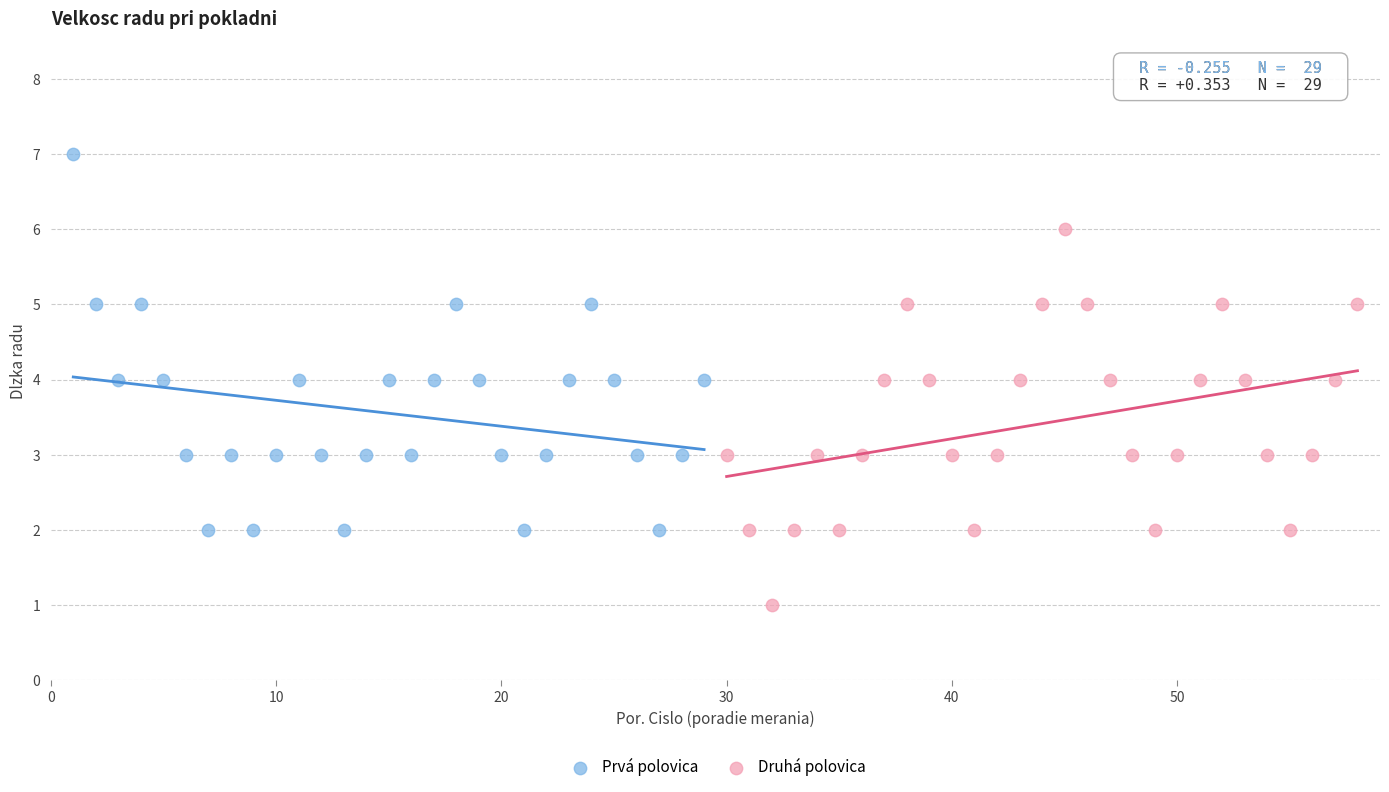

Which series reaches the maximum Y coordinate?

Prvá polovica